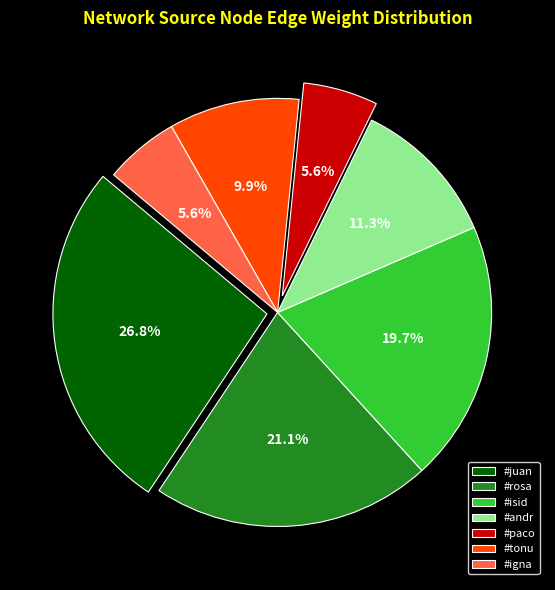

Does #andr account for over 50% of the chart?

No